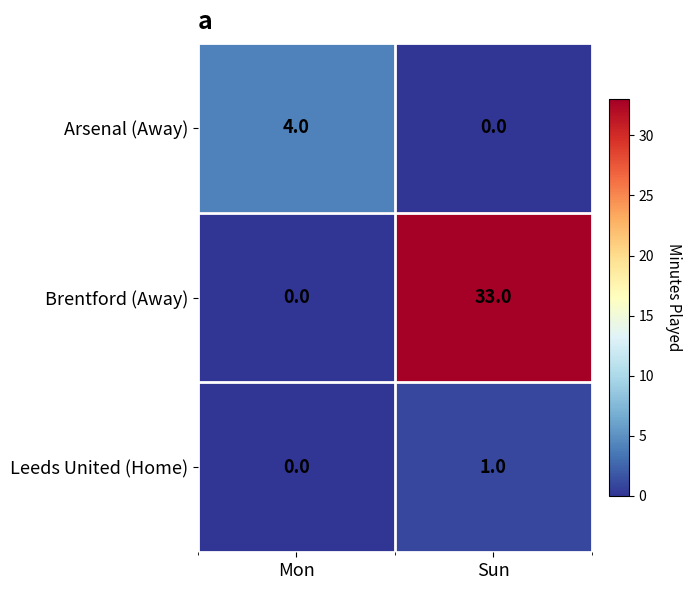

What is the sum of all Brentford (Away) values?

33